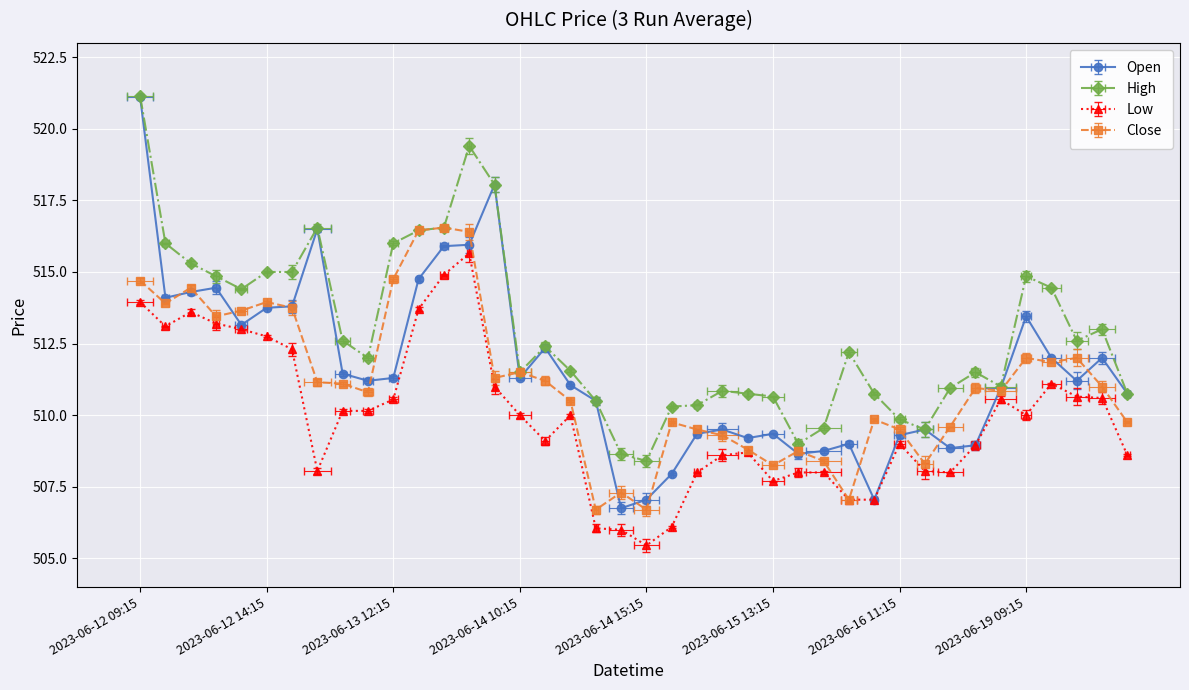

Is this an area chart (filled region under the line)?

No